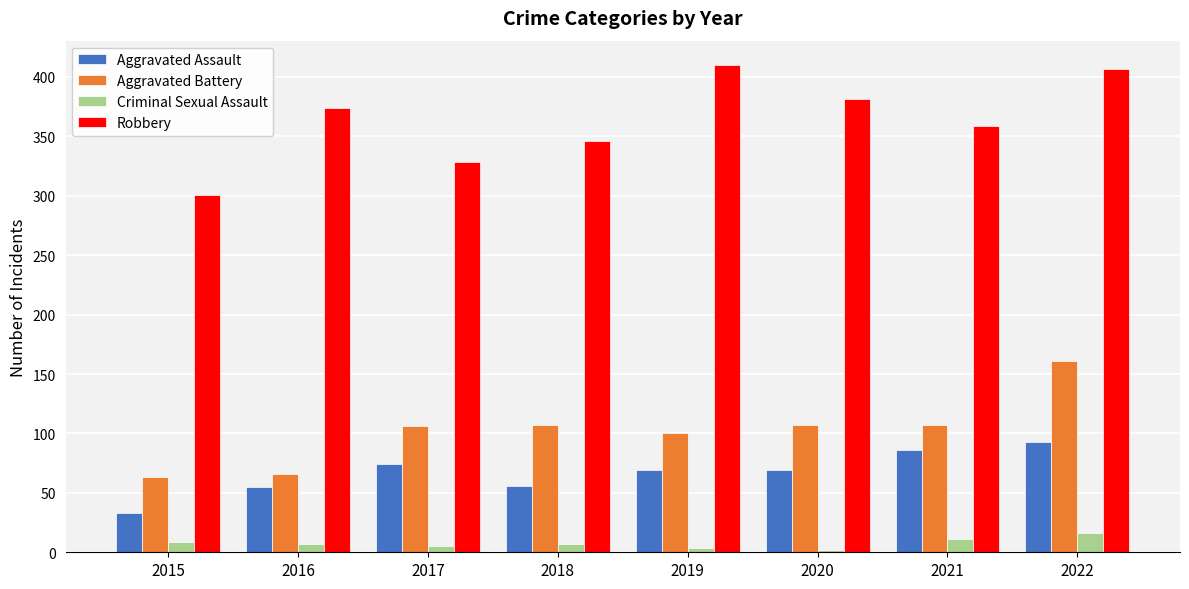

How many groups of bars are there?

8